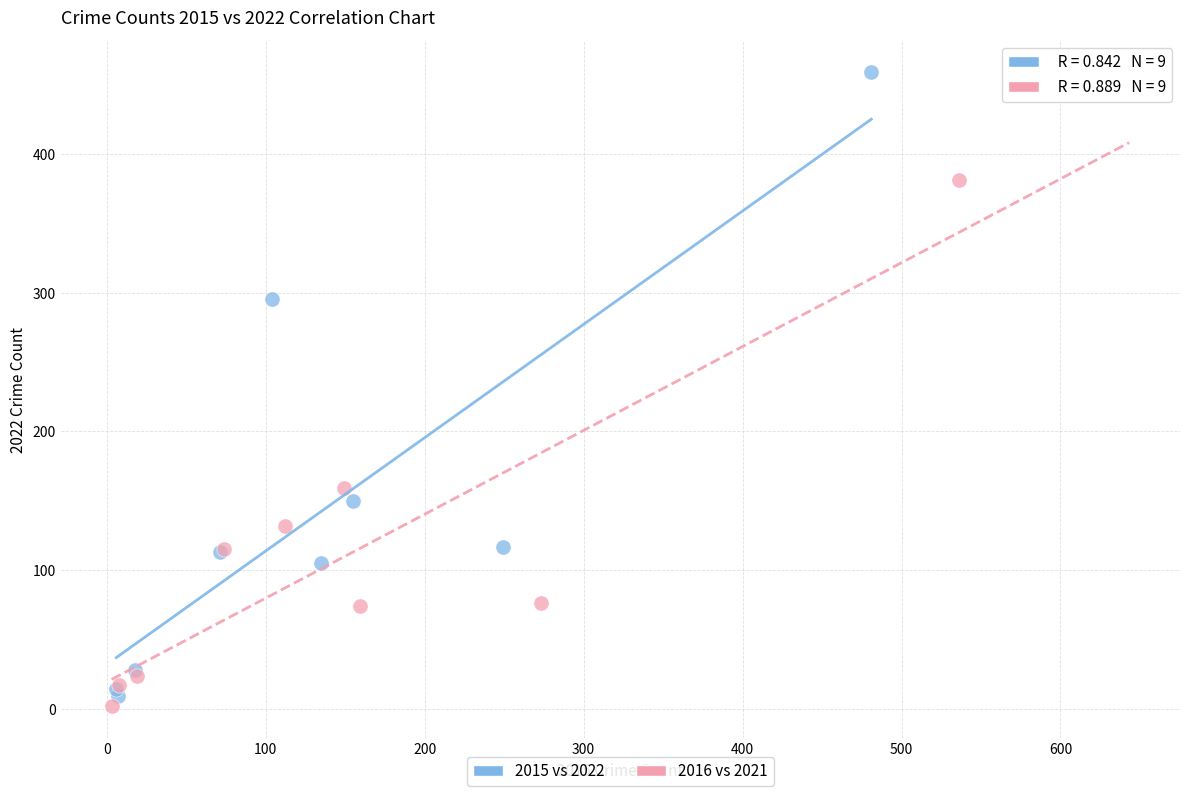

Which series has the largest Y range (max minus min)?

2015 vs 2022